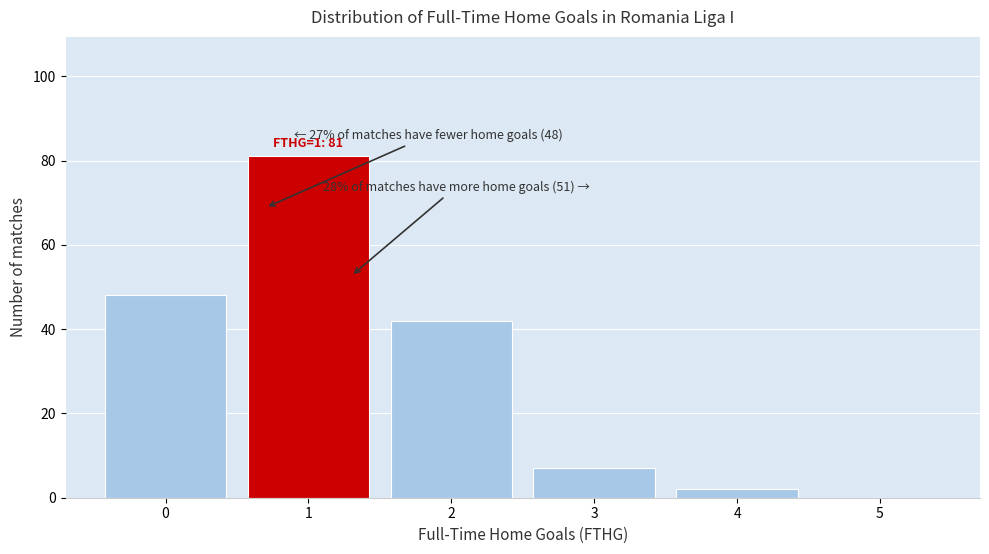

Which range on the x-axis has the tallest bar?

0.5 to 1.5